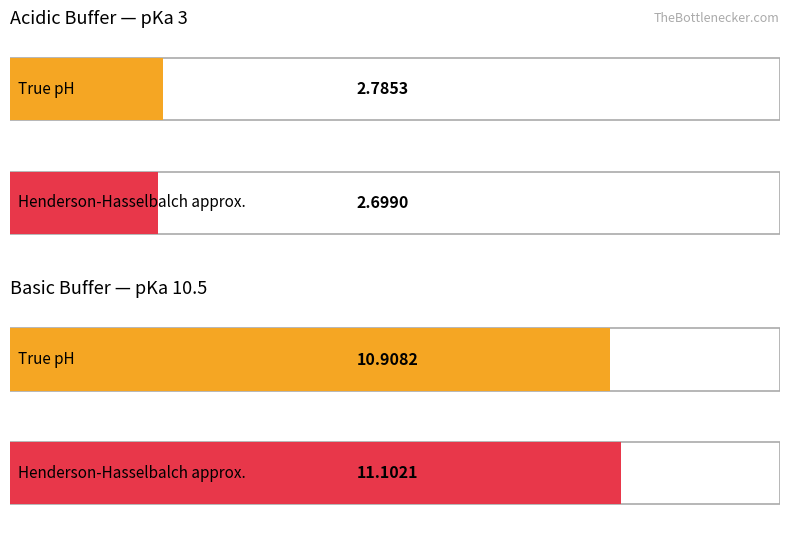

How many bars are there in total?

4